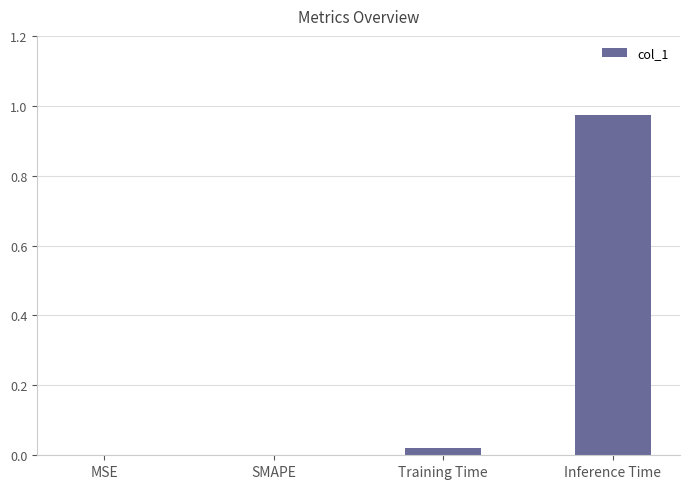

At which category does the chart reach its peak across all series?

Inference Time